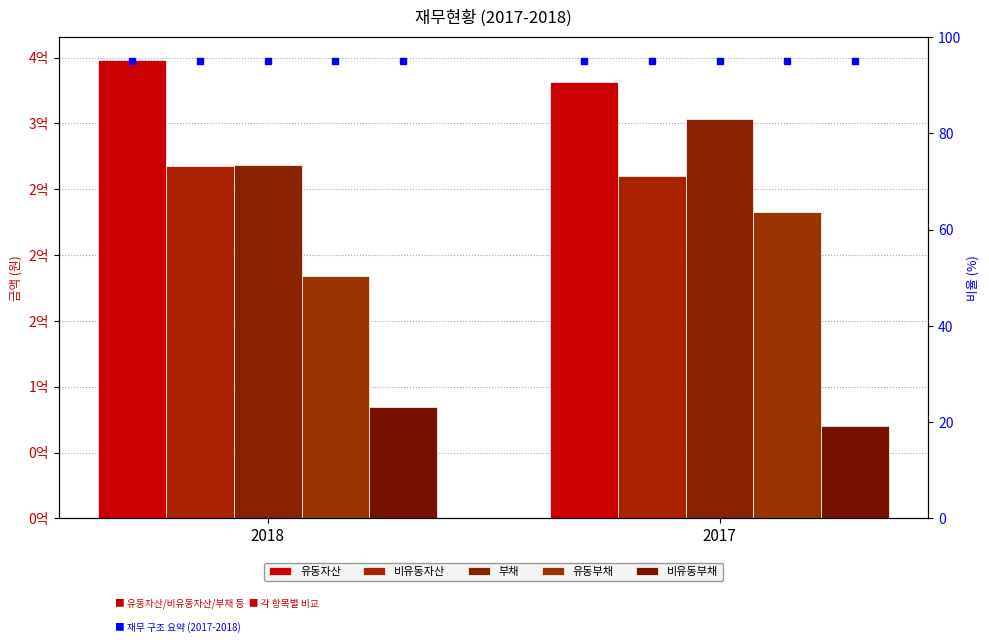

What is the sum of all 비유동자산 values?

527357333